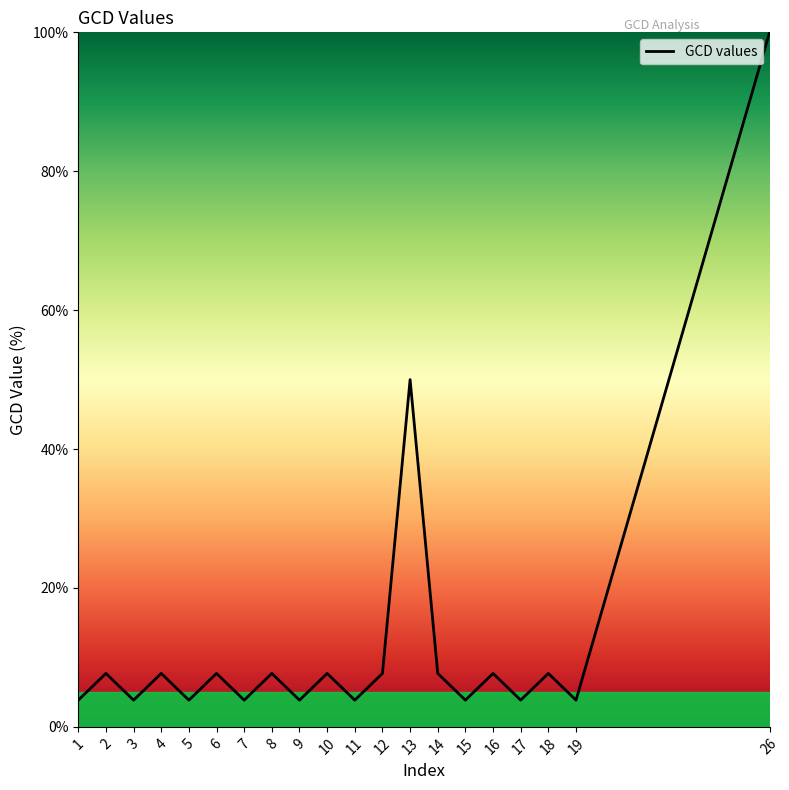

True or false: the data shows 78.9 at 13.

False